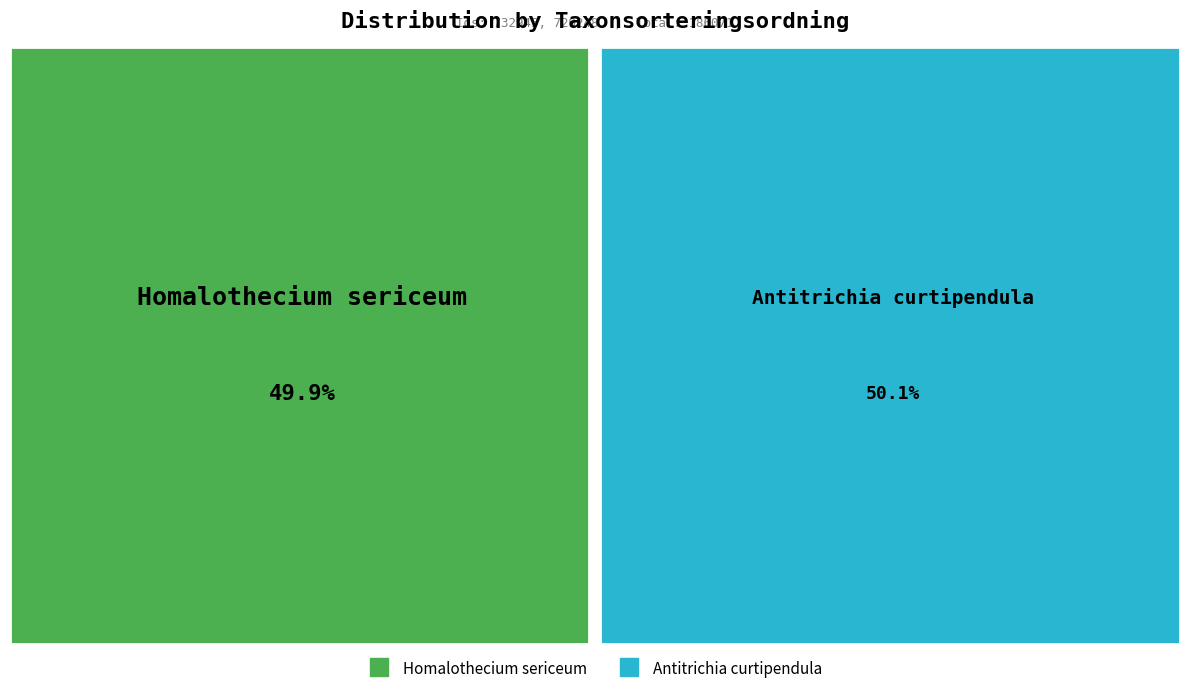

Approximately how many times larger is the value at Homalothecium sericeum compared to Antitrichia curtipendula?

1.0